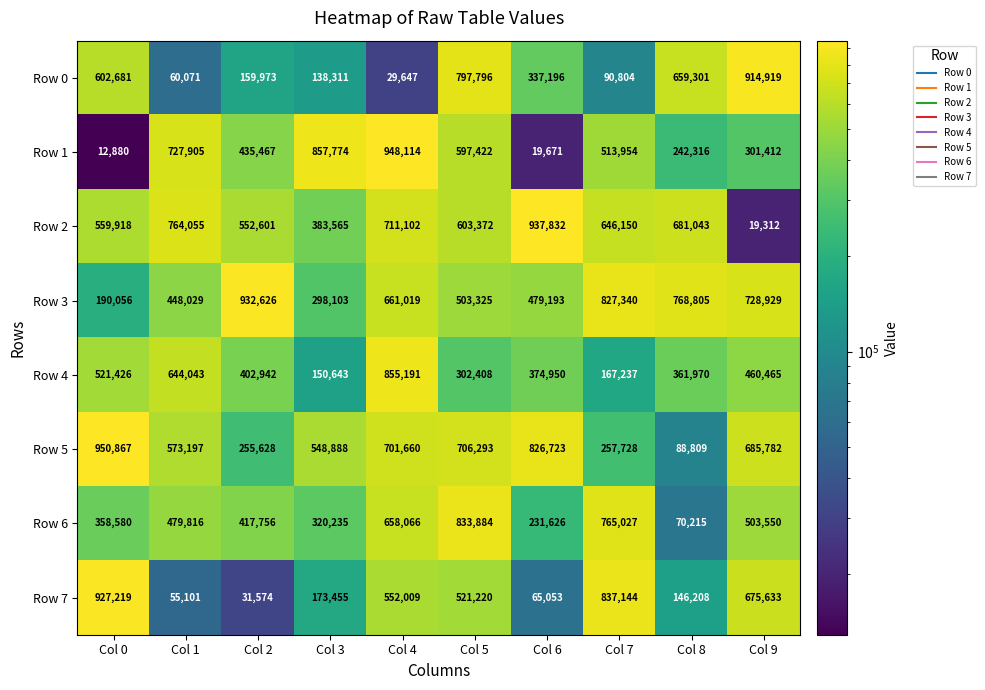

True or false: Row 3 has a value of 503325 at Col 5.

True